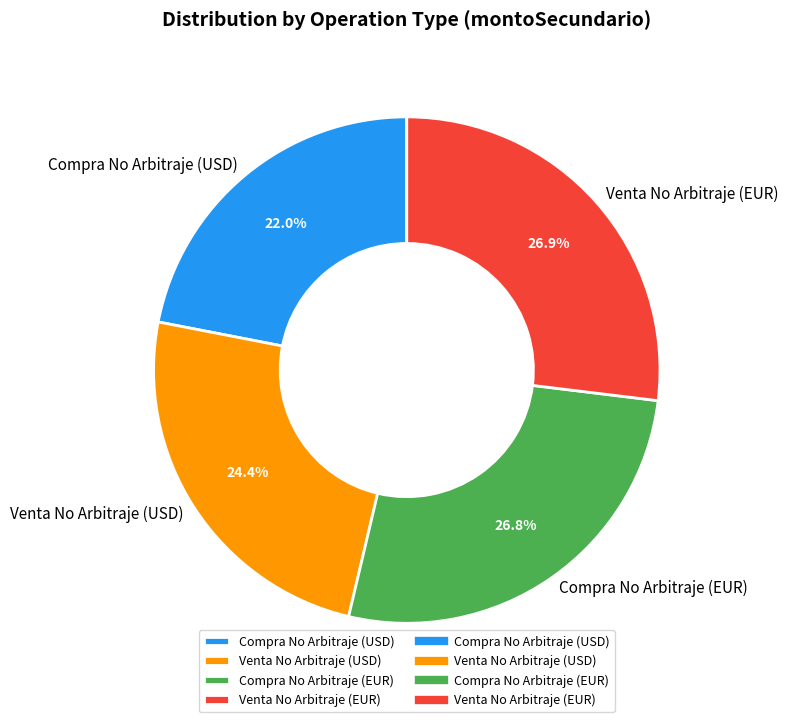

What is the smallest slice in the pie chart?

Compra No Arbitraje (USD)